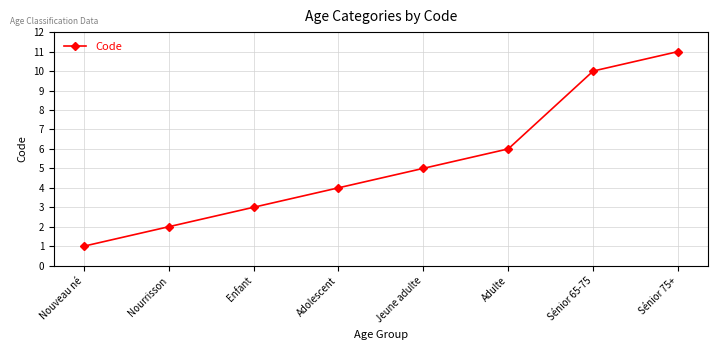

At which label is the value closest to 6?

Adulte